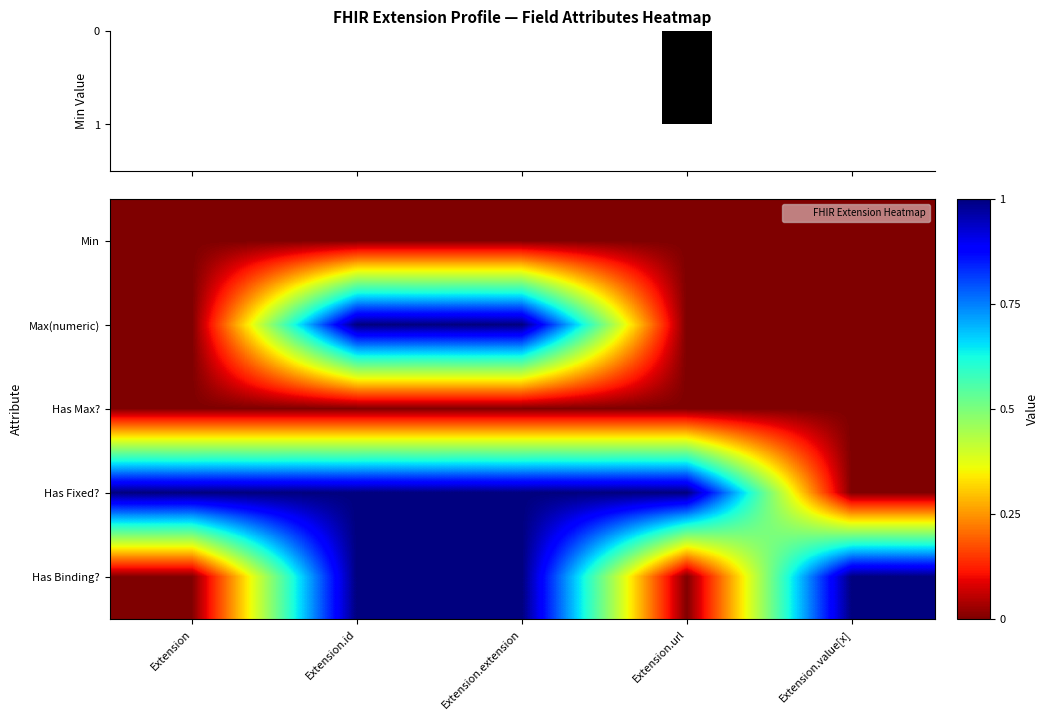

True or false: Max(numeric) has a value of 1 at Extension.extension.

True